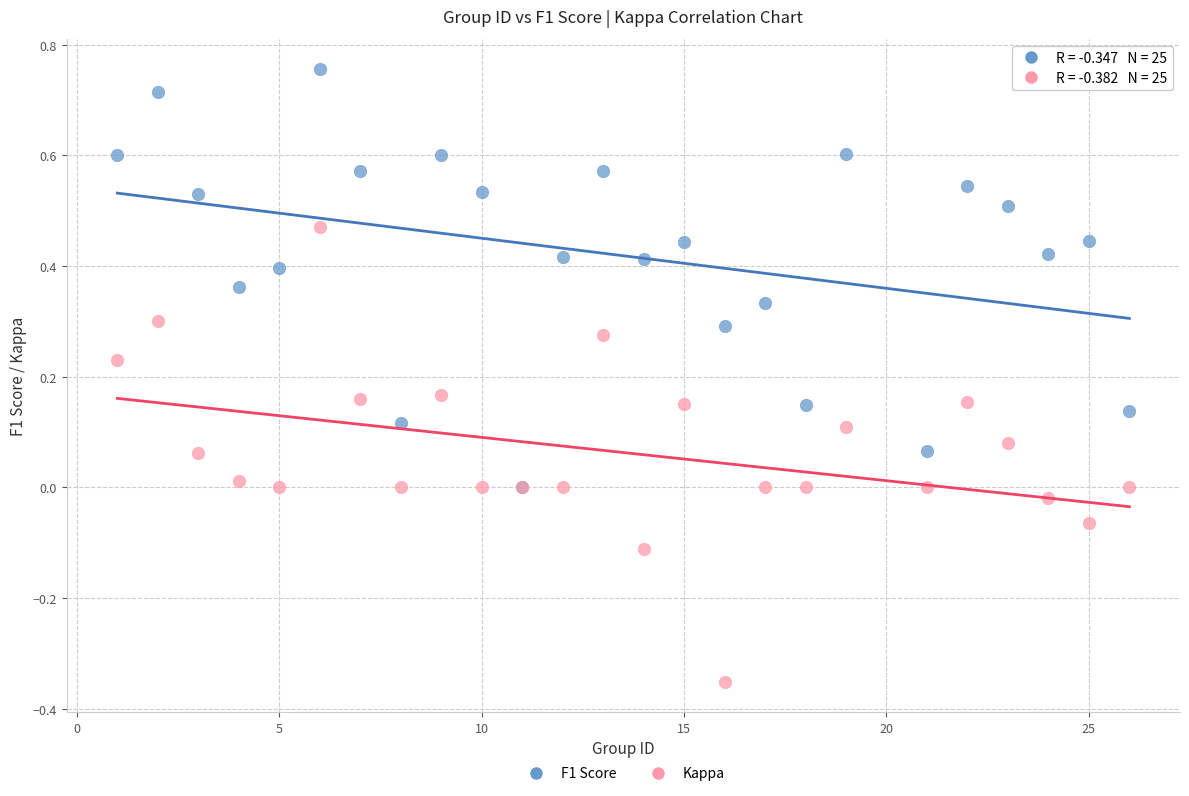

Which series contains the lowest Y value?

Kappa